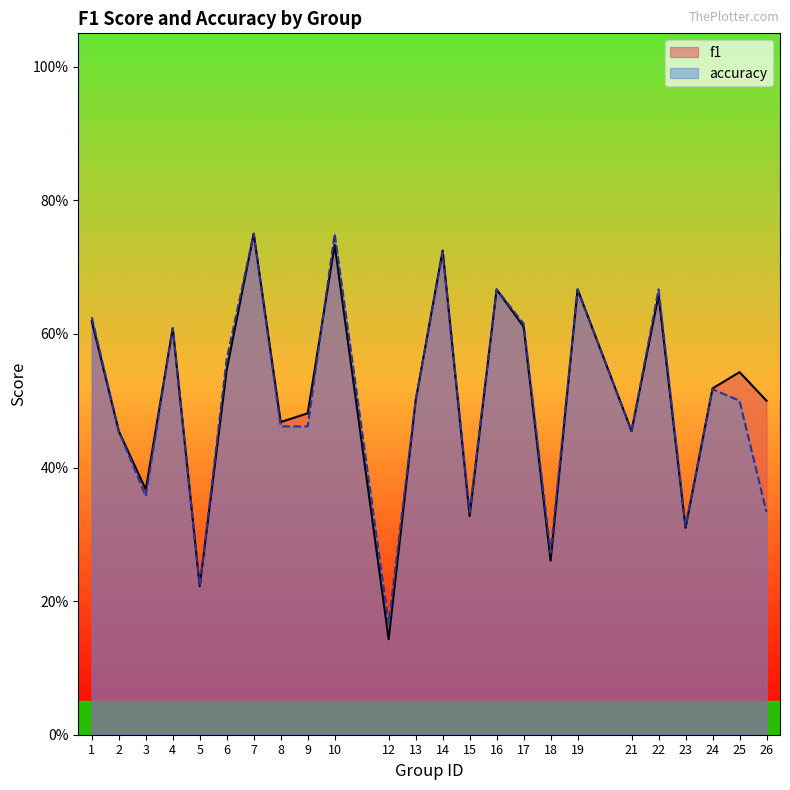

Which series has the largest total across all categories?

f1